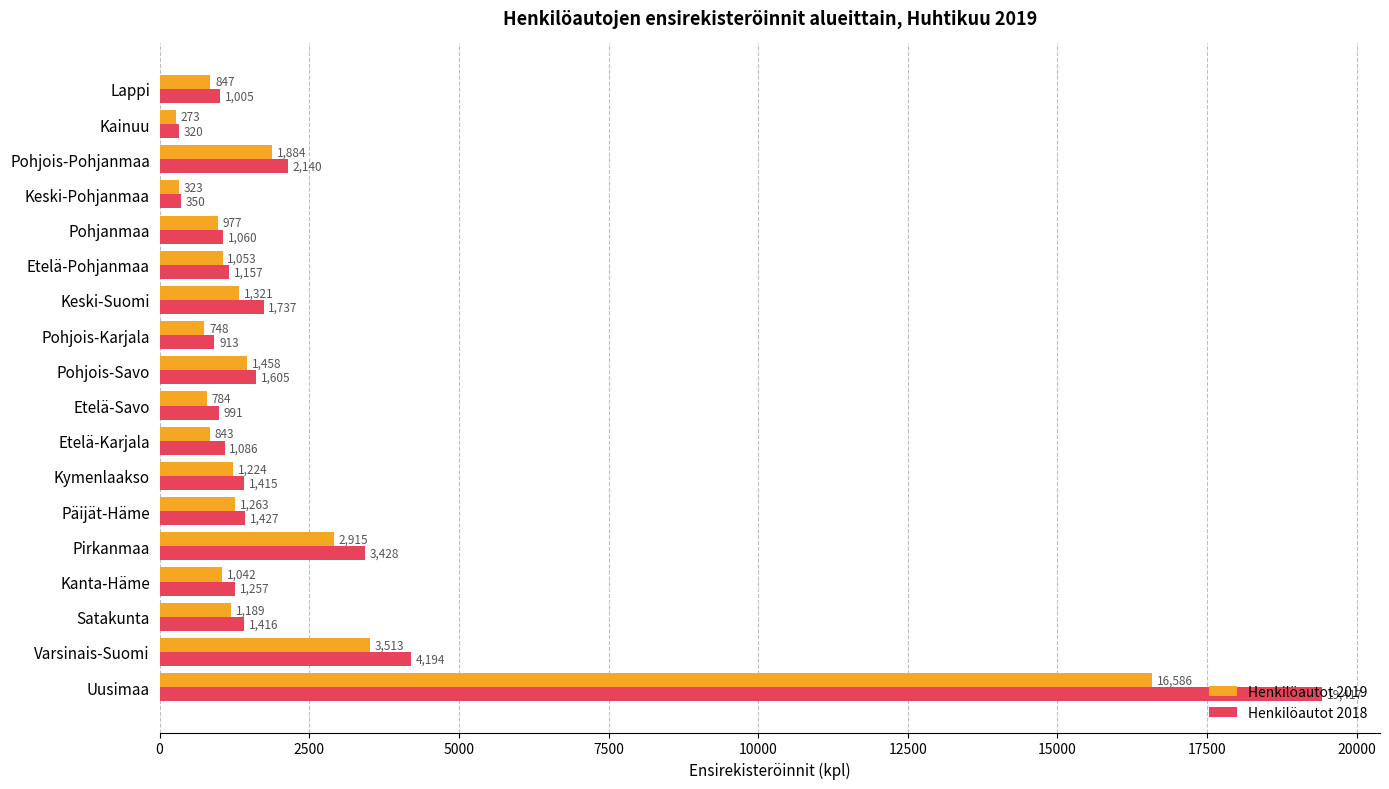

How many series are shown in this chart?

2